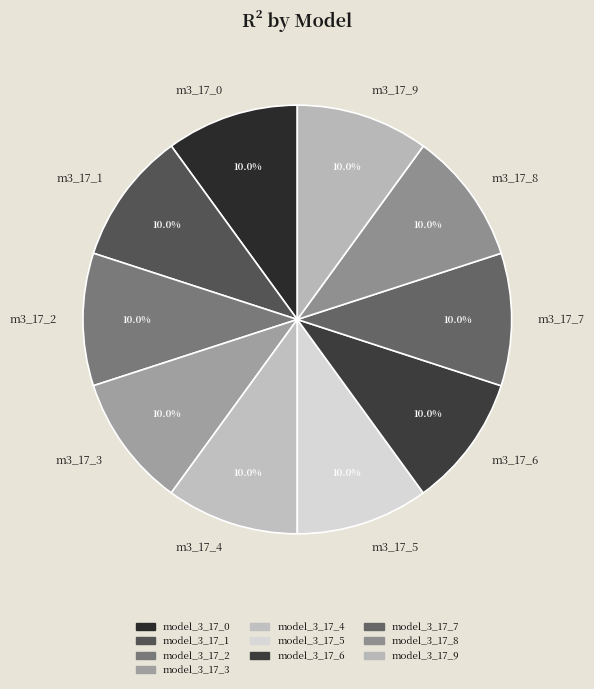

Do m3_17_0 and m3_17_4 together represent more than half of the pie?

No